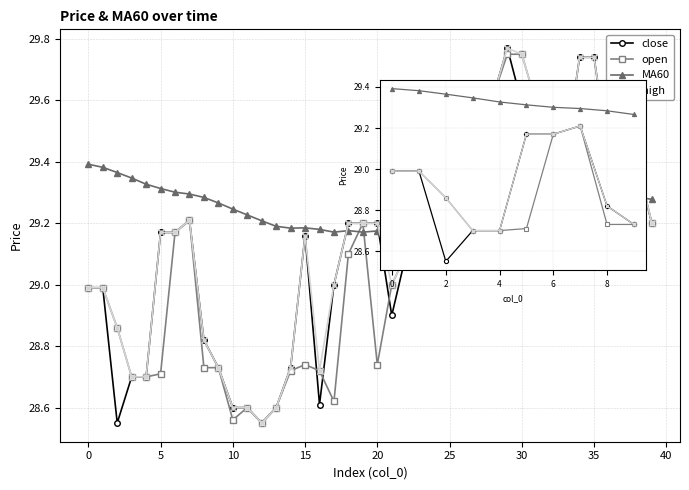

What is the difference between the highest and lowest values at 40?

0.5